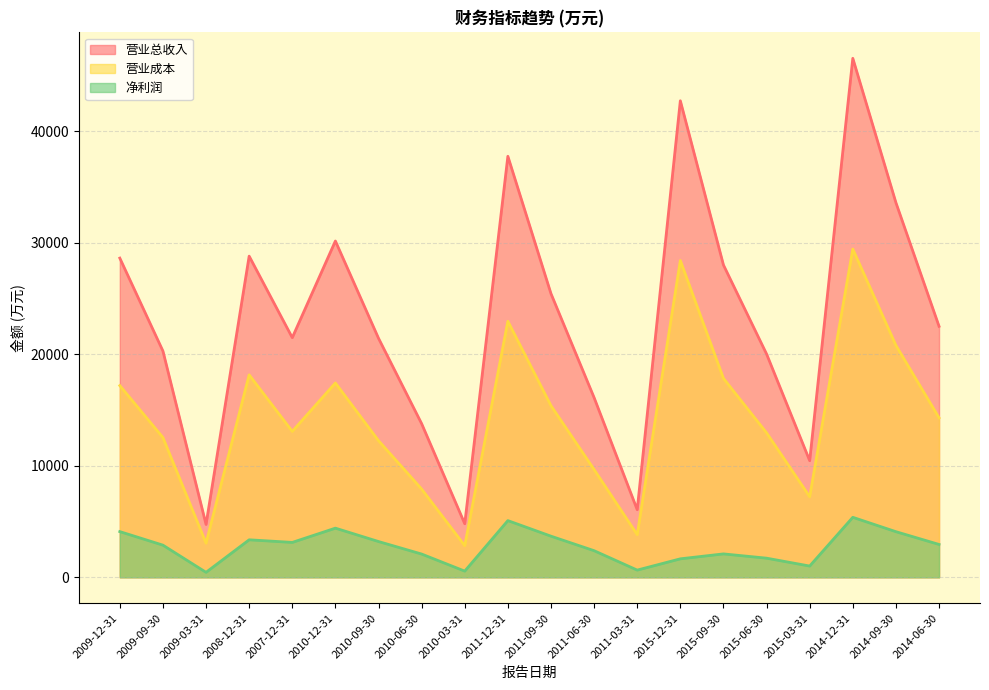

Which category has the lowest value across all series?

2009-03-31